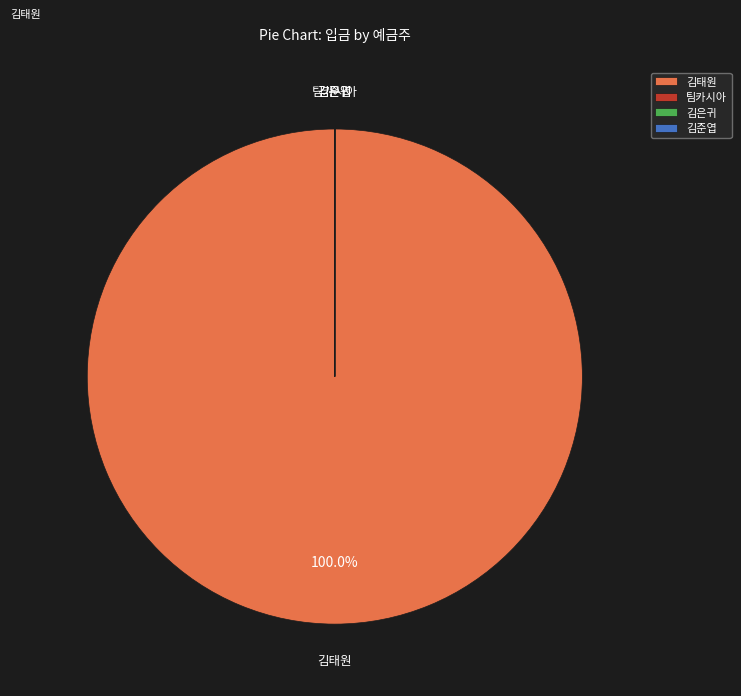

Which category has the biggest portion of the pie?

김태원